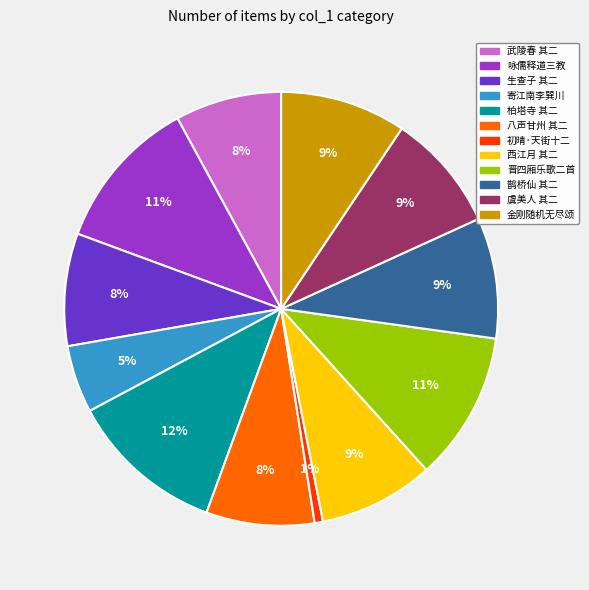

To the nearest percent, what is the average slice percentage?

8%